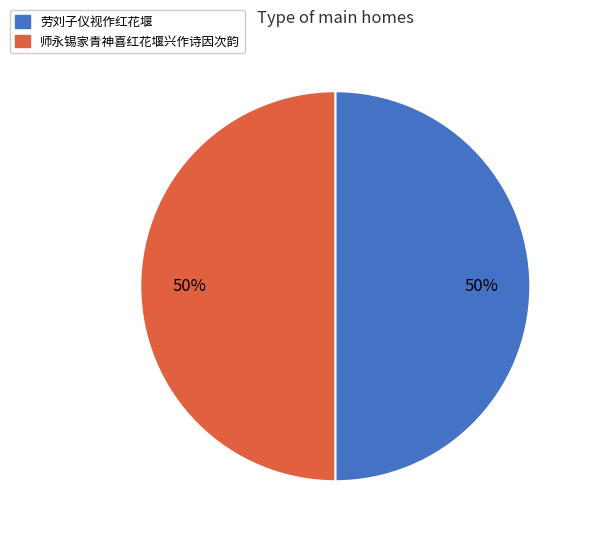

To the nearest percent, what is the difference between the largest and smallest slice percentages?

0%